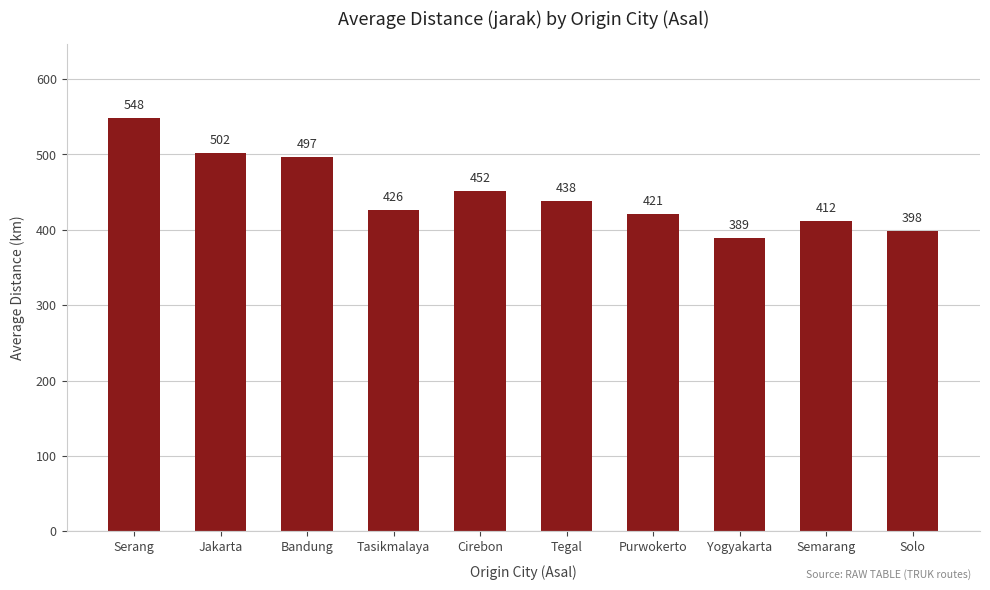

Which label corresponds to the smallest value in the chart?

Yogyakarta